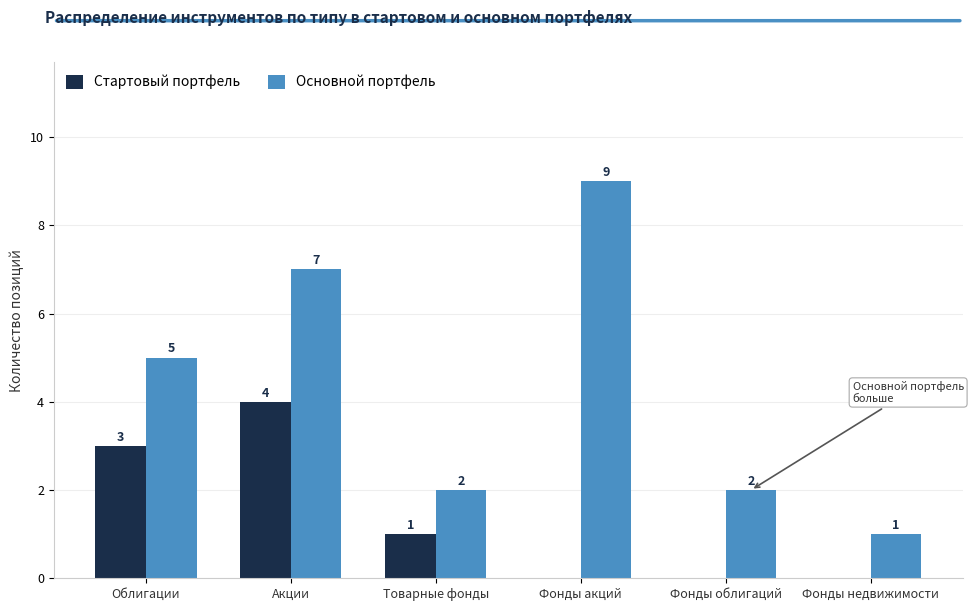

At which label does Стартовый портфель reach its peak?

Акции